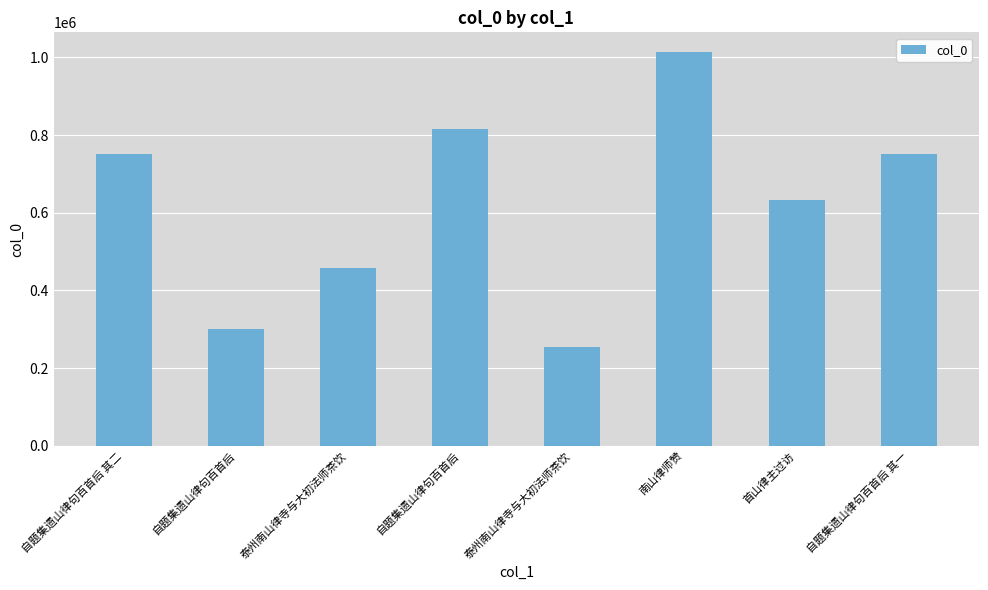

Which category has the highest value across all series?

南山律师赞